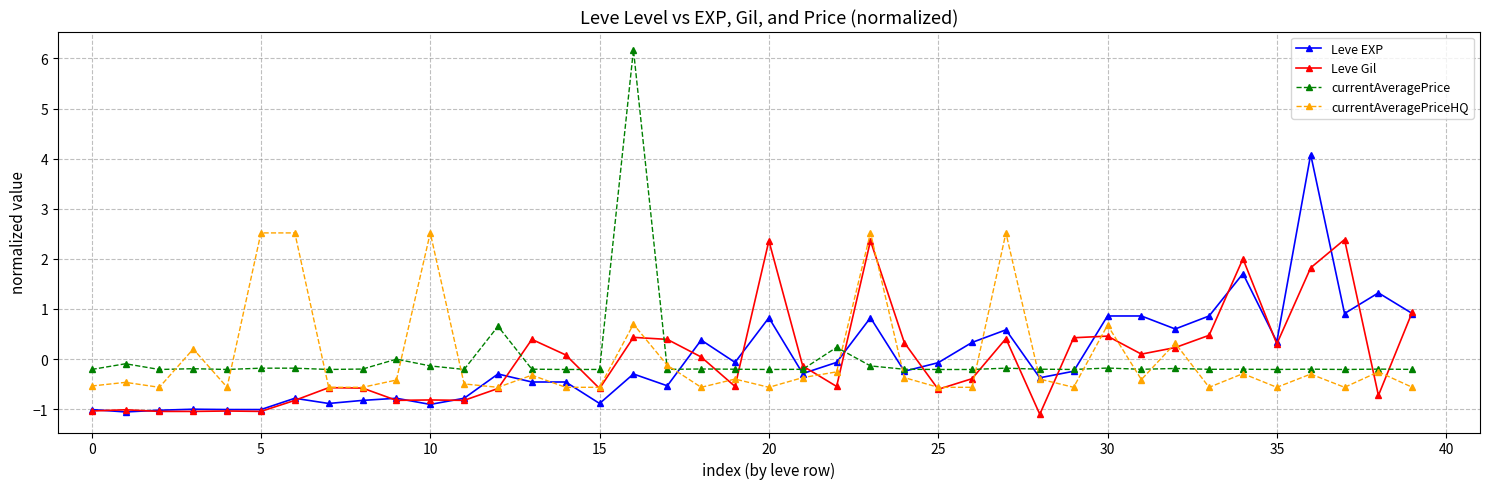

What is the value of the Leve Gil point at the 24th from the left?

2.4